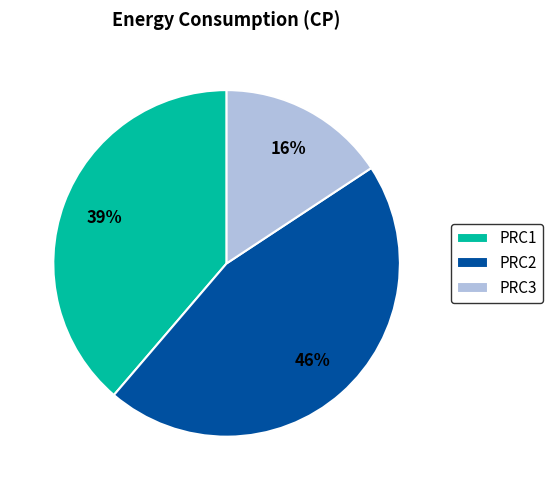

Is the sum of PRC1 and PRC2 greater than half?

Yes